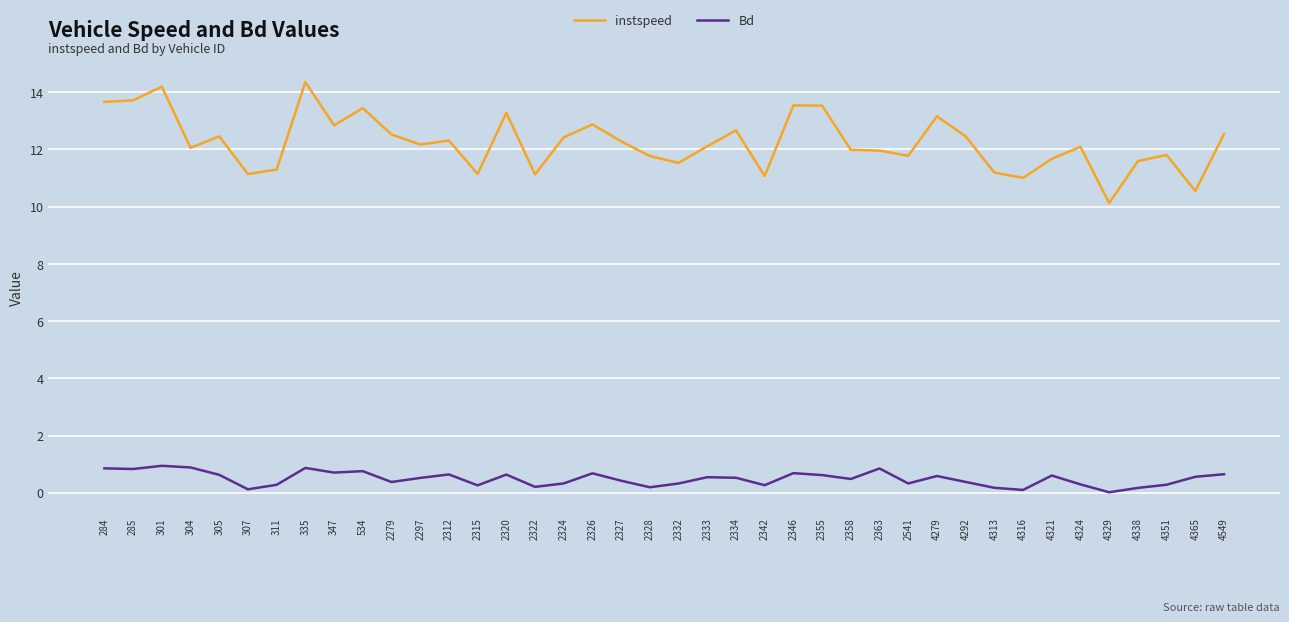

Is the value of instspeed at 2334 greater than the value of Bd at 2333?

Yes